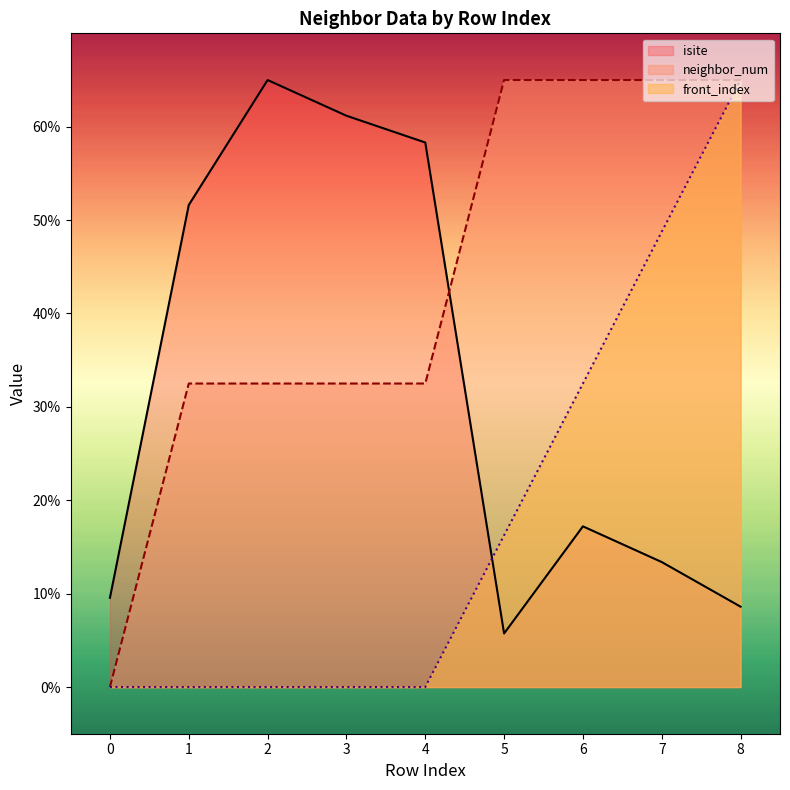

Is it true that isite equals 1.9 at 5?

False